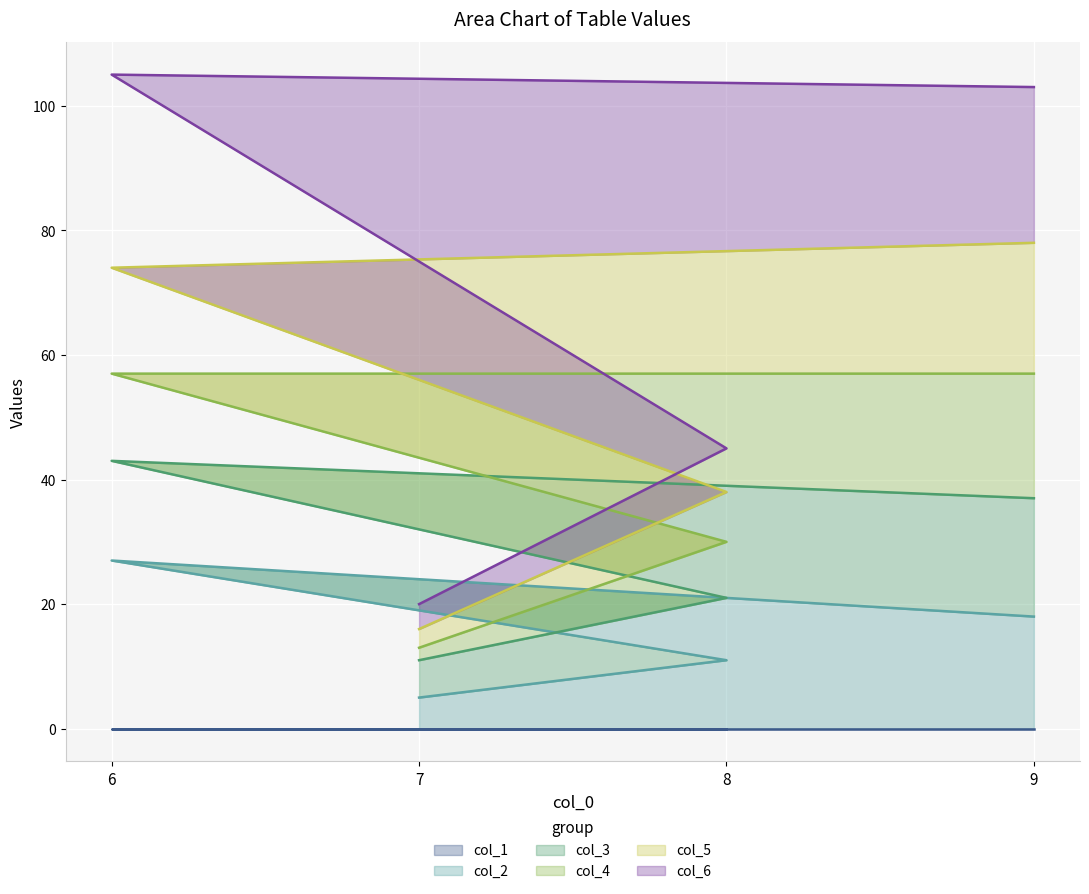

True or false: col_2 and col_6 cross at least once.

False